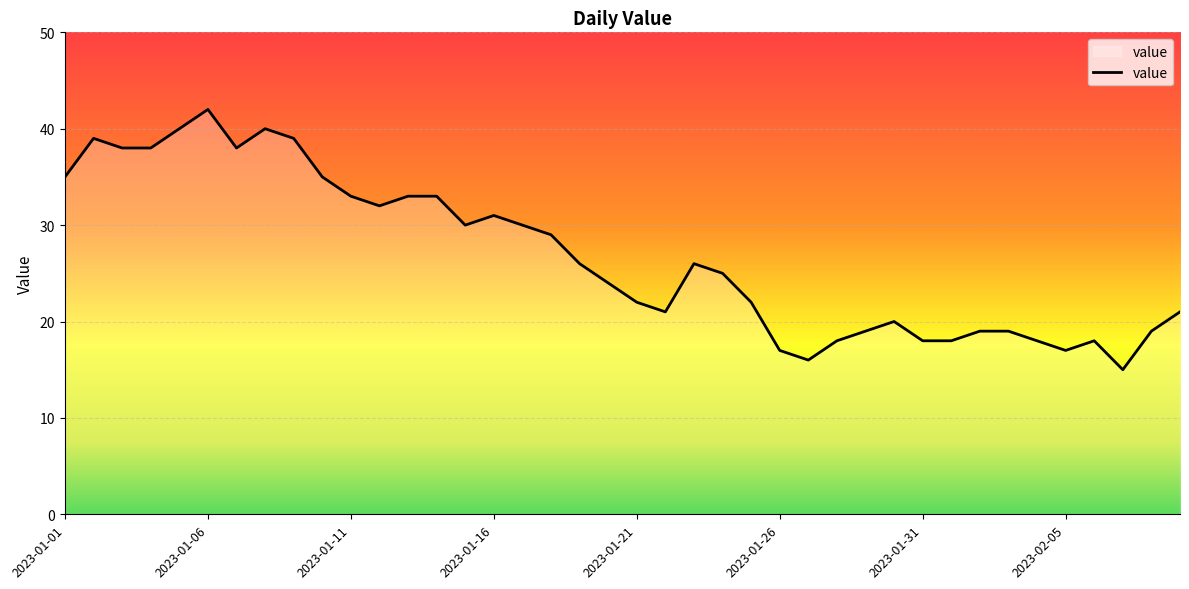

What is the greatest value displayed?

42